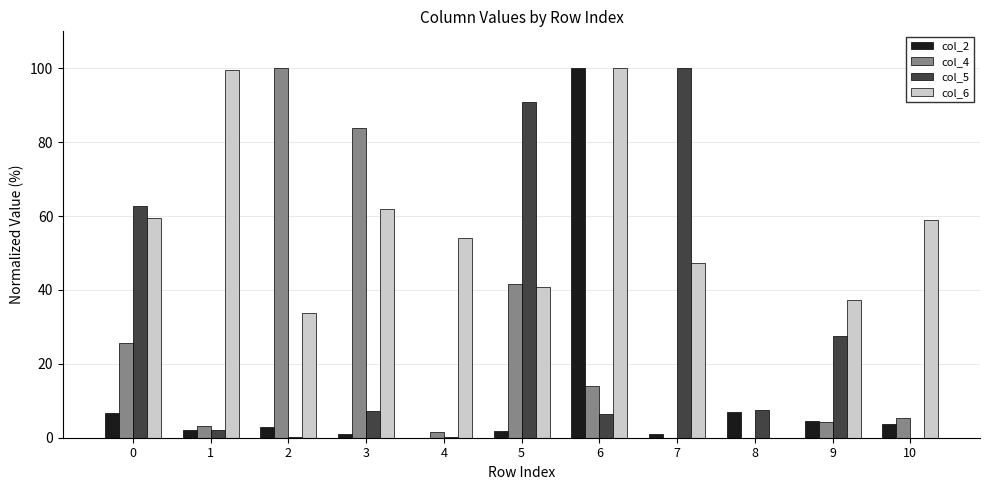

True or false: col_5 has a value of 100.0 at 7.

True